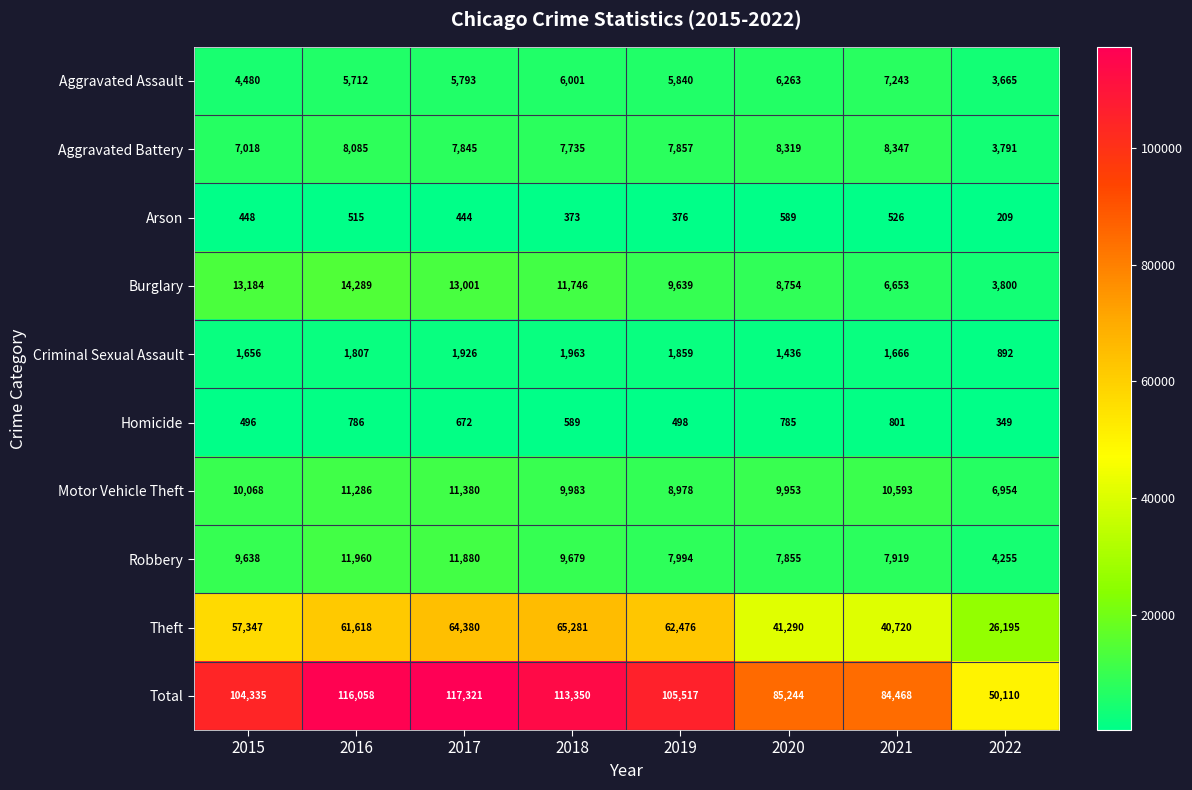

At which category does the chart reach its minimum across all series?

2022